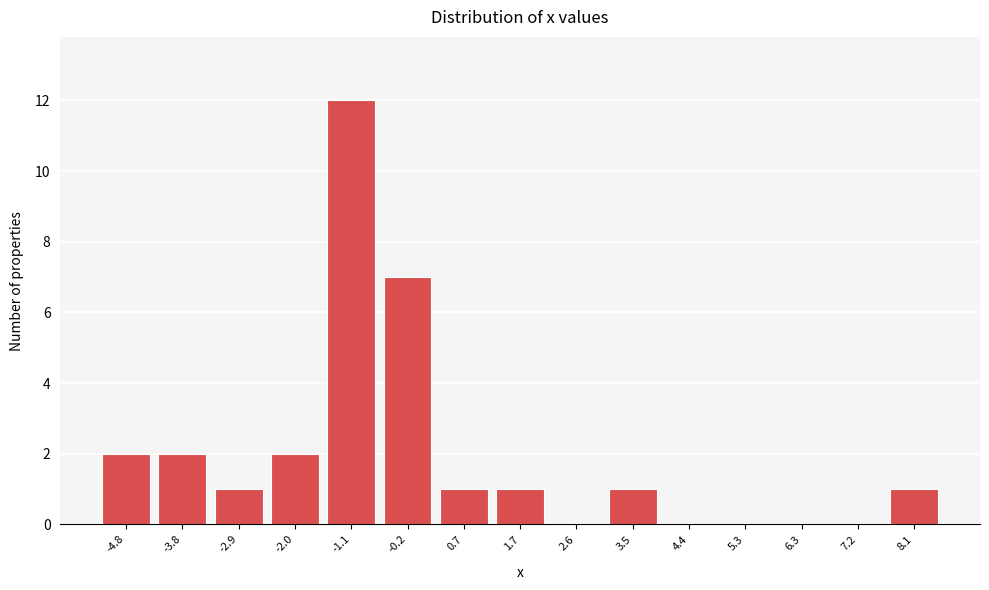

Reading left to right, list all the values displayed in this chart.

-4.8=2	-3.8=2	-2.9=1	-2.0=2	-1.1=12	-0.2=7	0.7=1	1.7=1	2.6=0	3.5=1	4.4=0	5.3=0	6.3=0	7.2=0	8.1=1